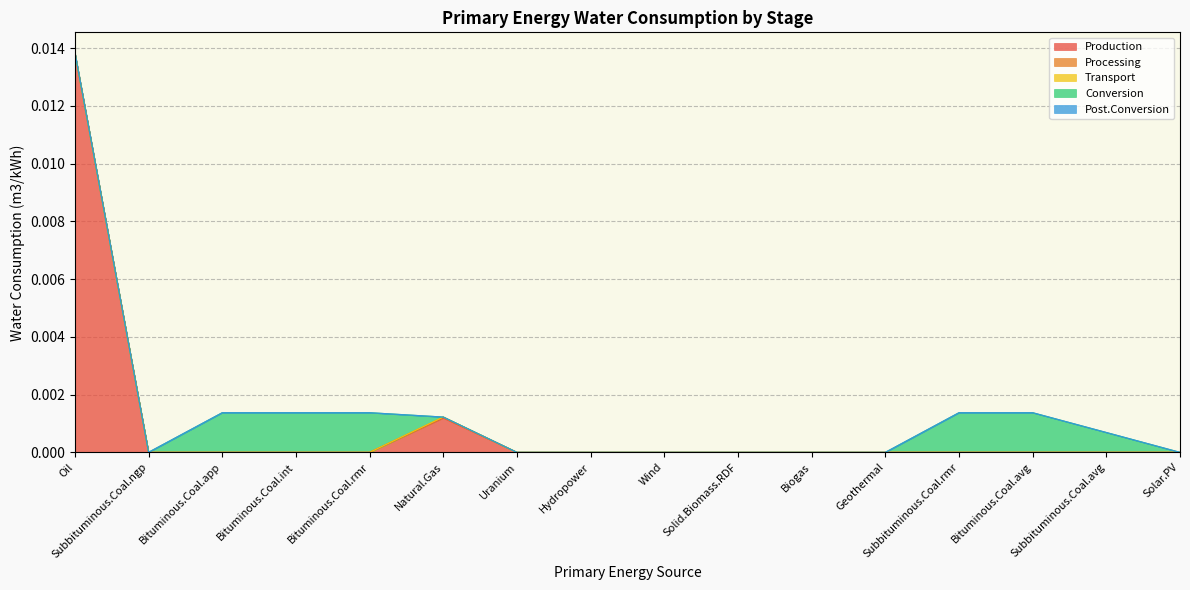

At which label is Post.Conversion closest to 0?

Subbituminous.Coal.ngp